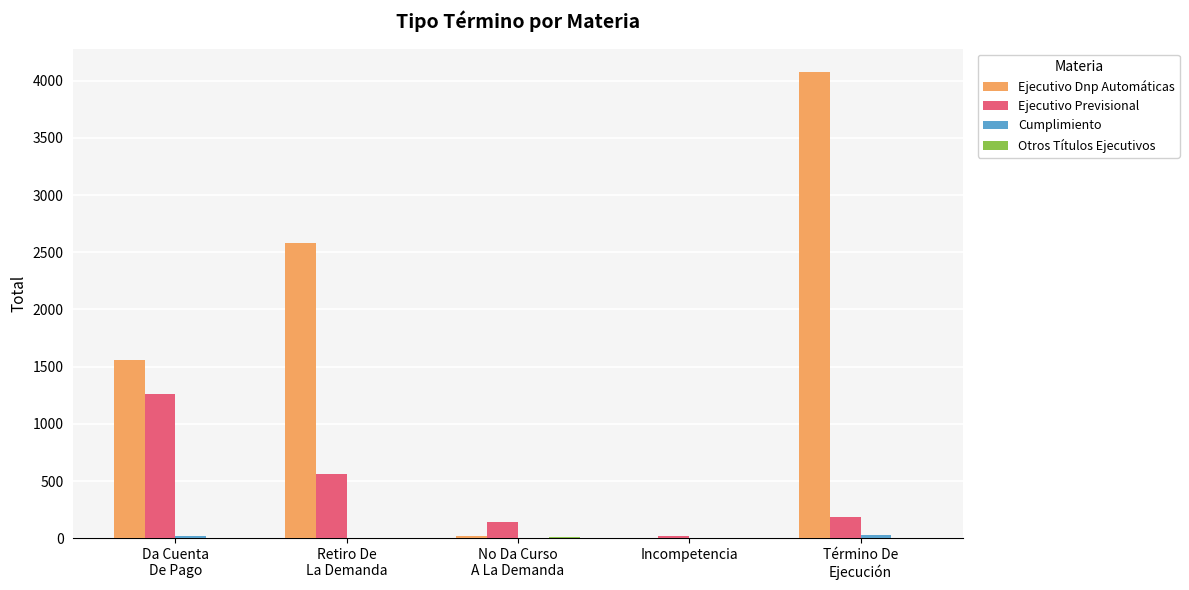

Count the number of data series in this chart.

4